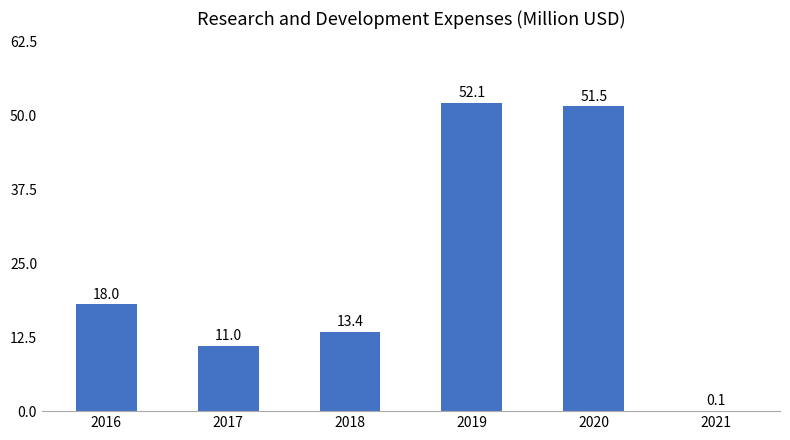

True or false: the data shows 32.7 at 2019.

False